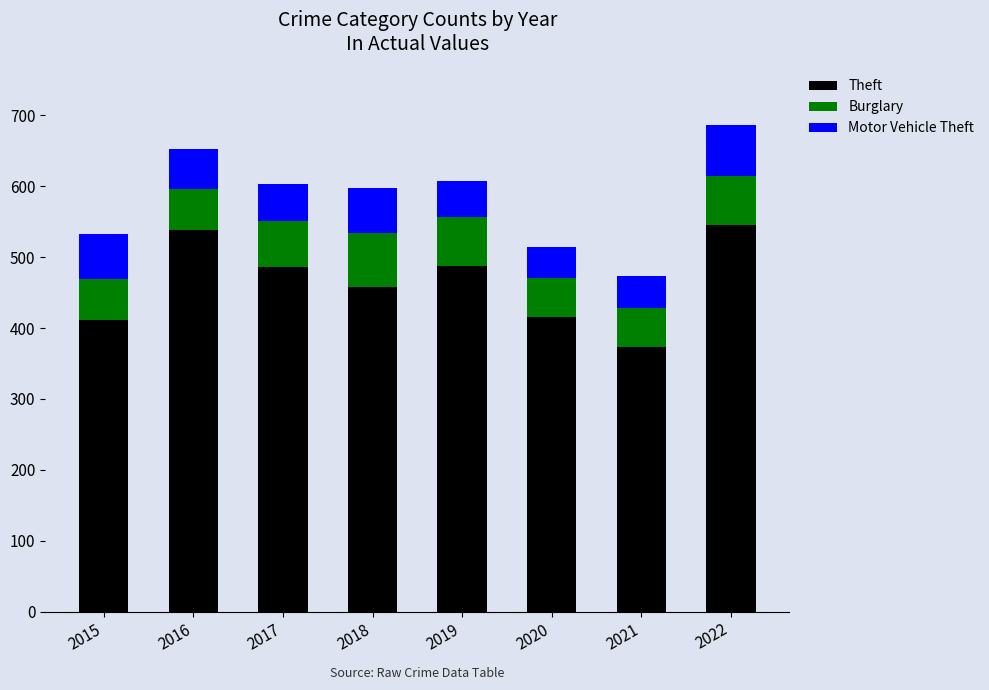

What is the total value across all series at 2016?

652